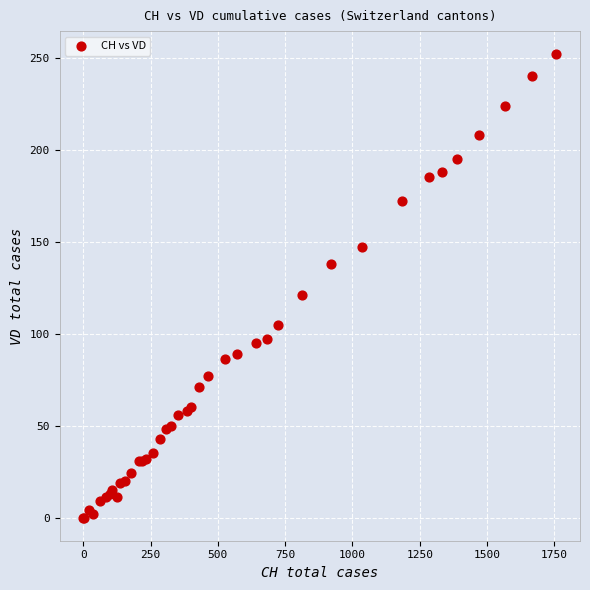

What Y value in the scatter plot is closest to 126?

121